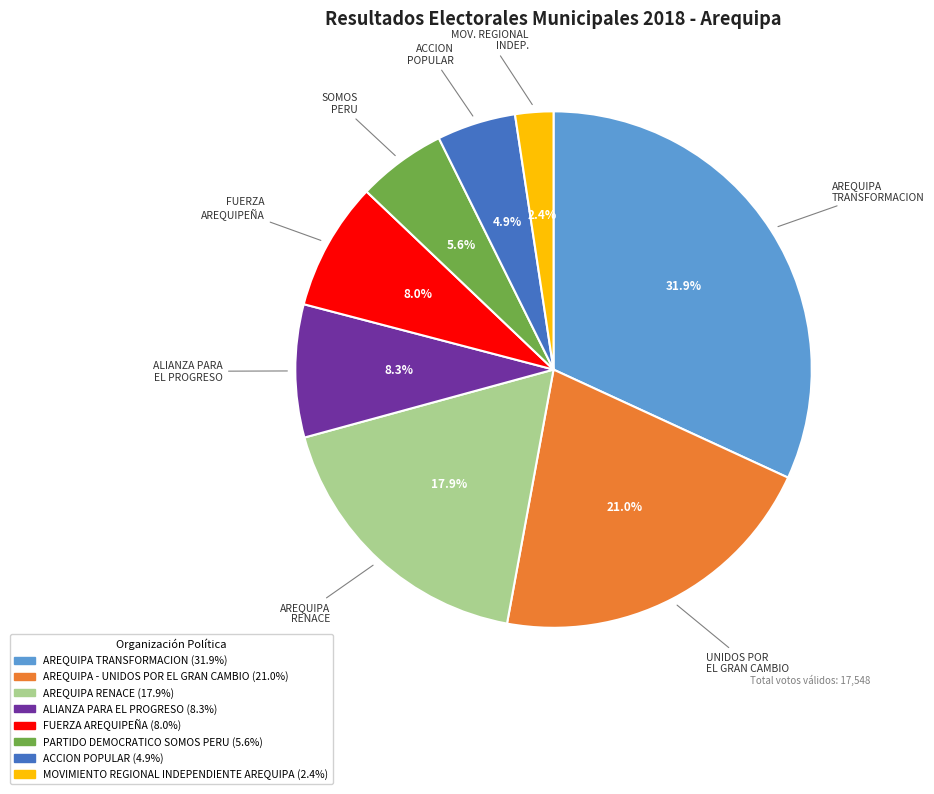

What percentage is the PARTIDO DEMOCRATICO SOMOS PERU slice, to the nearest percent?

6%